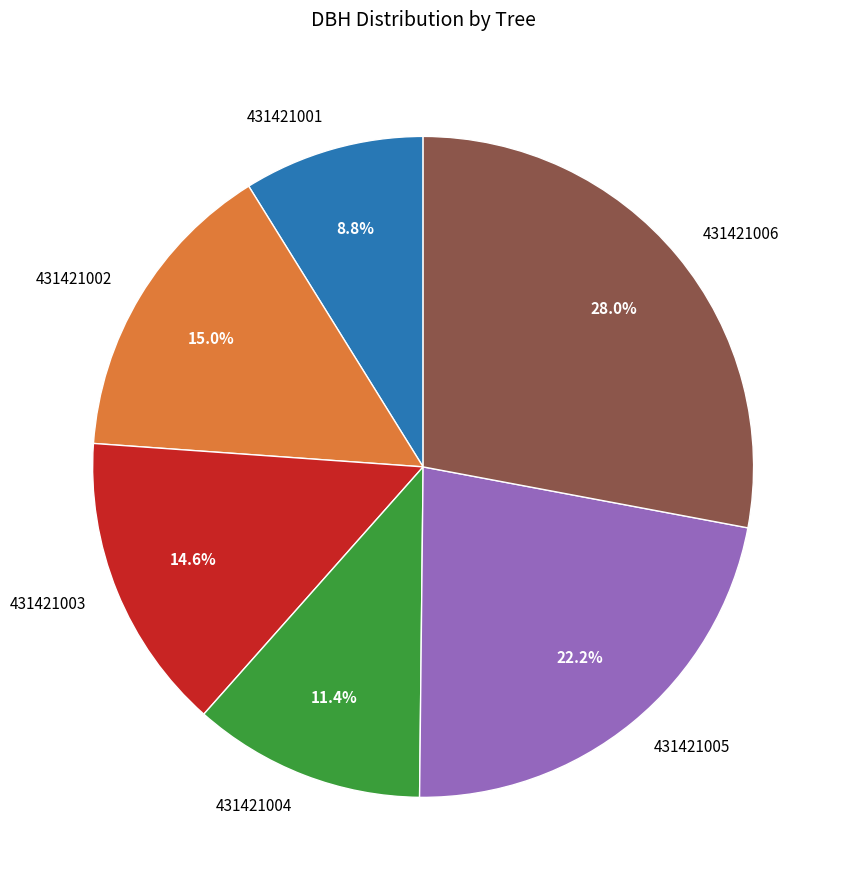

What is the ratio of the value at 431421003 to the value at 431421004?

1.3